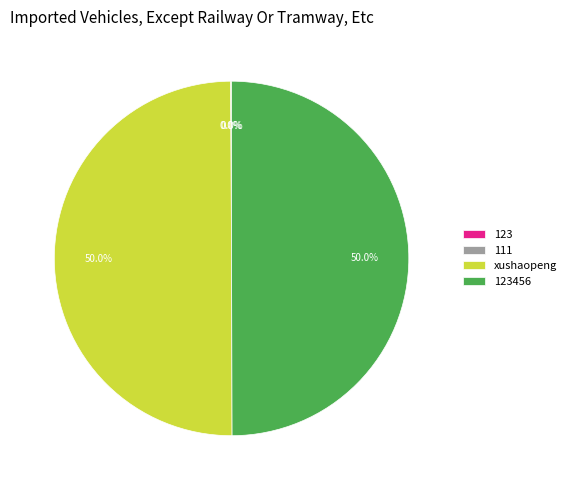

How much of the chart is everything except xushaopeng?

50.0%